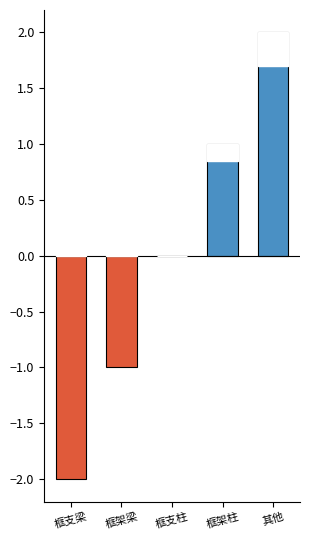

Between 框架柱 and 框架梁, which is larger?

框架柱